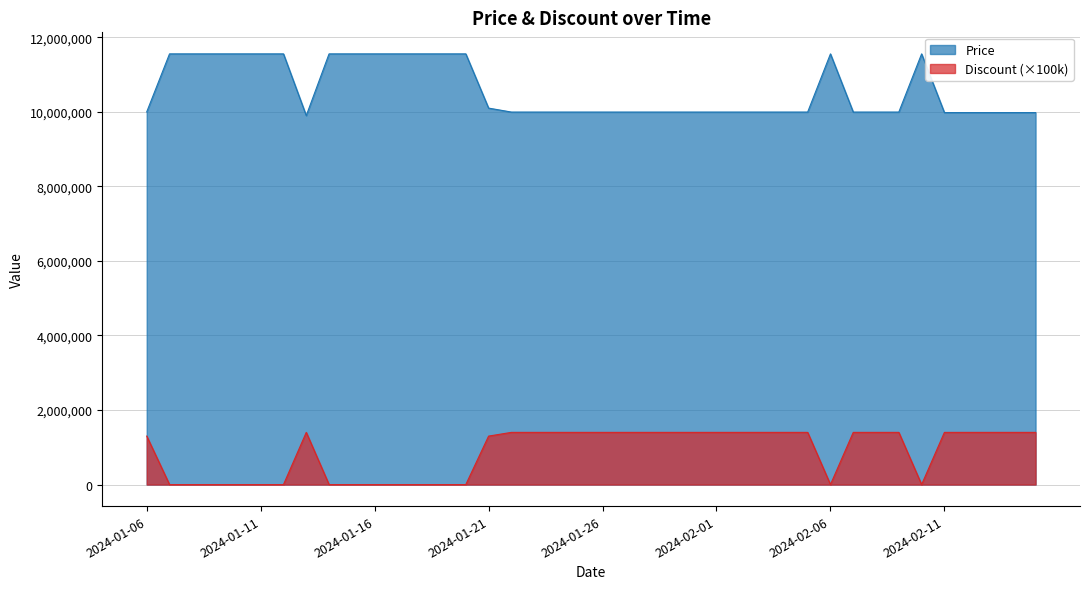

At which category is the sum across all series the highest?

2024-01-07